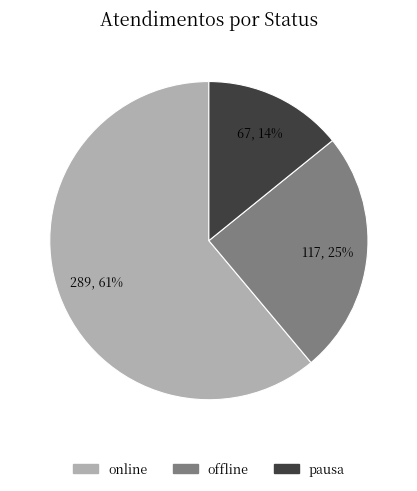

To the nearest percent, what is the difference between the largest and smallest slice percentages?

47%